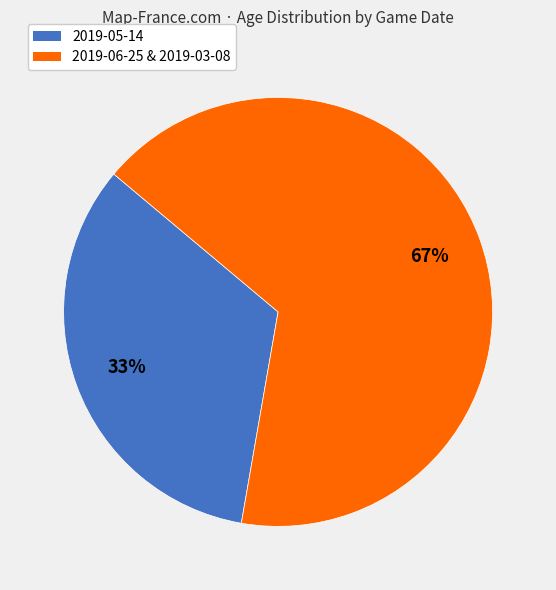

To the nearest percent, what is the average slice percentage?

50%